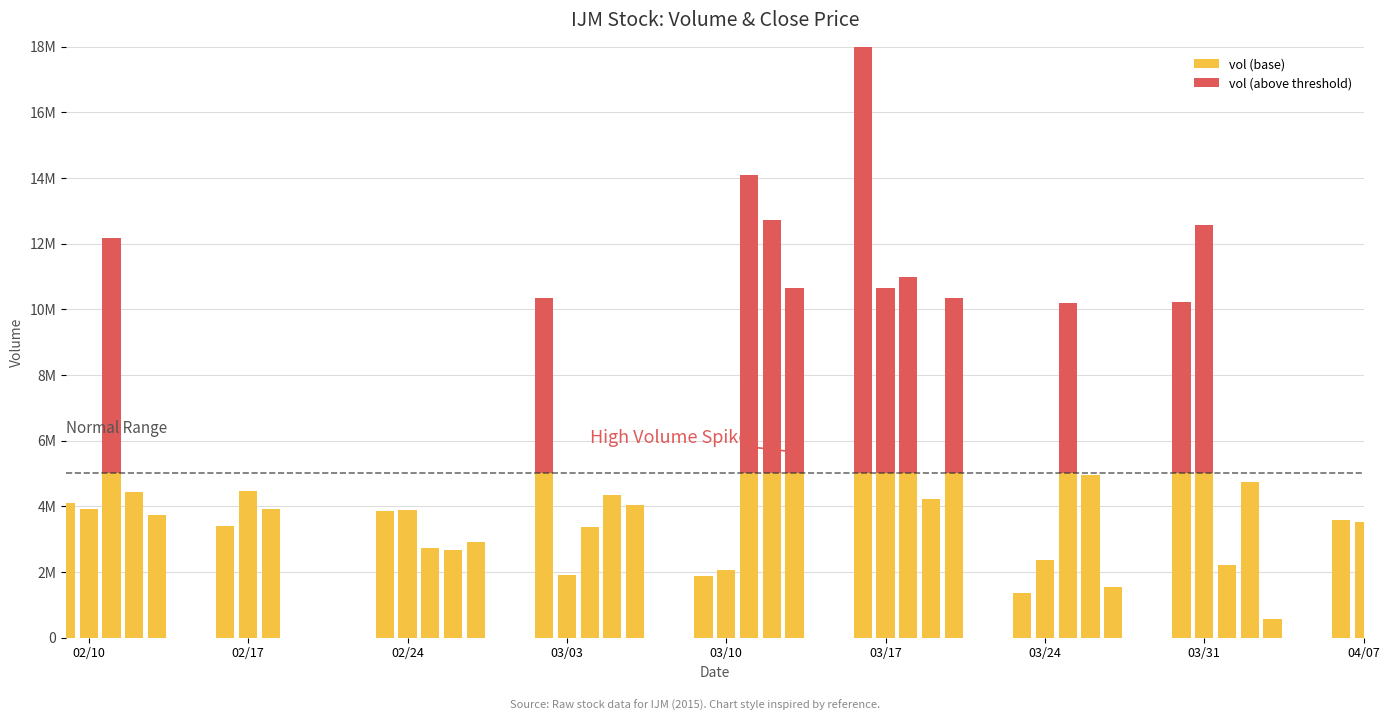

How many data points does each series have?

40